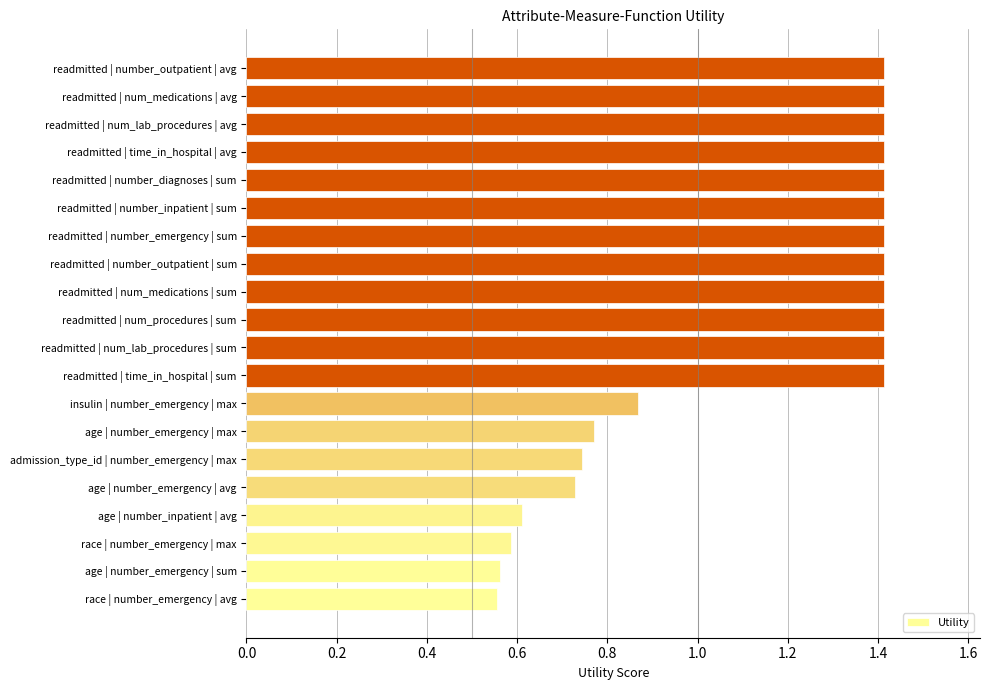

What is the average value?

1.1